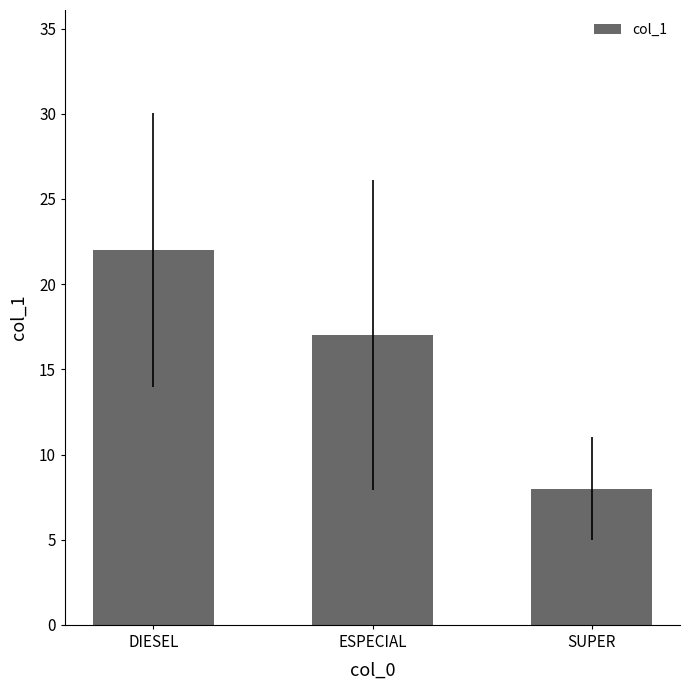

Rank the categories by value from lowest to highest.

SUPER, ESPECIAL, DIESEL